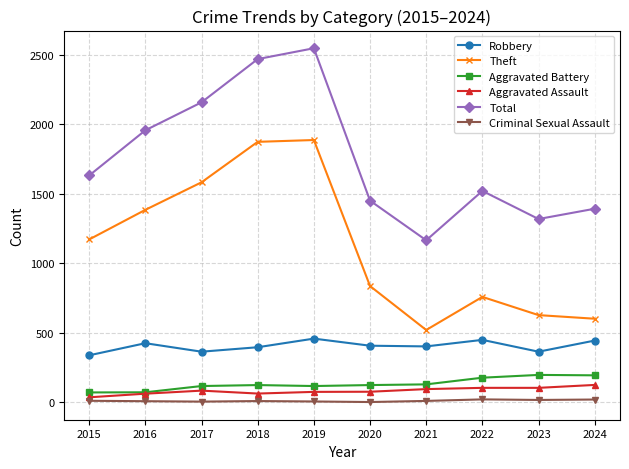

Where is the first local maximum for Total?

2019